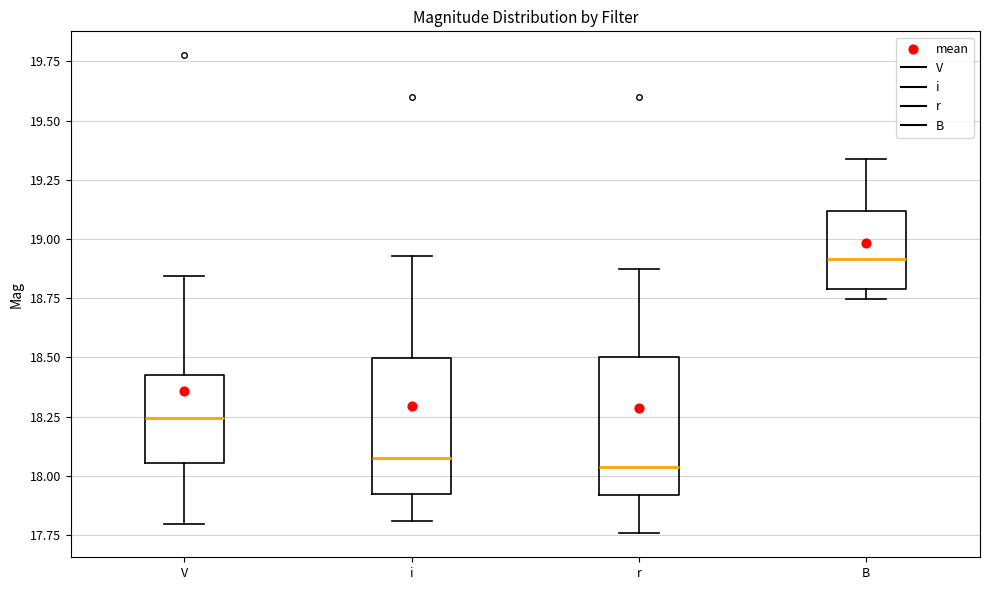

Reading left to right, read every box against the y-axis: the position of its median line, the range the box covers, and the ends of its whiskers. The values are not printed on the chart, so give them approximately, as read against the axis.

V: median 18.25, box 18.05 to 18.40, whiskers 17.80 to 18.85
i: median 18.10, box 17.90 to 18.50, whiskers 17.80 to 18.95
r: median 18.05, box 17.90 to 18.50, whiskers 17.75 to 18.85
B: median 18.90, box 18.80 to 19.10, whiskers 18.75 to 19.35